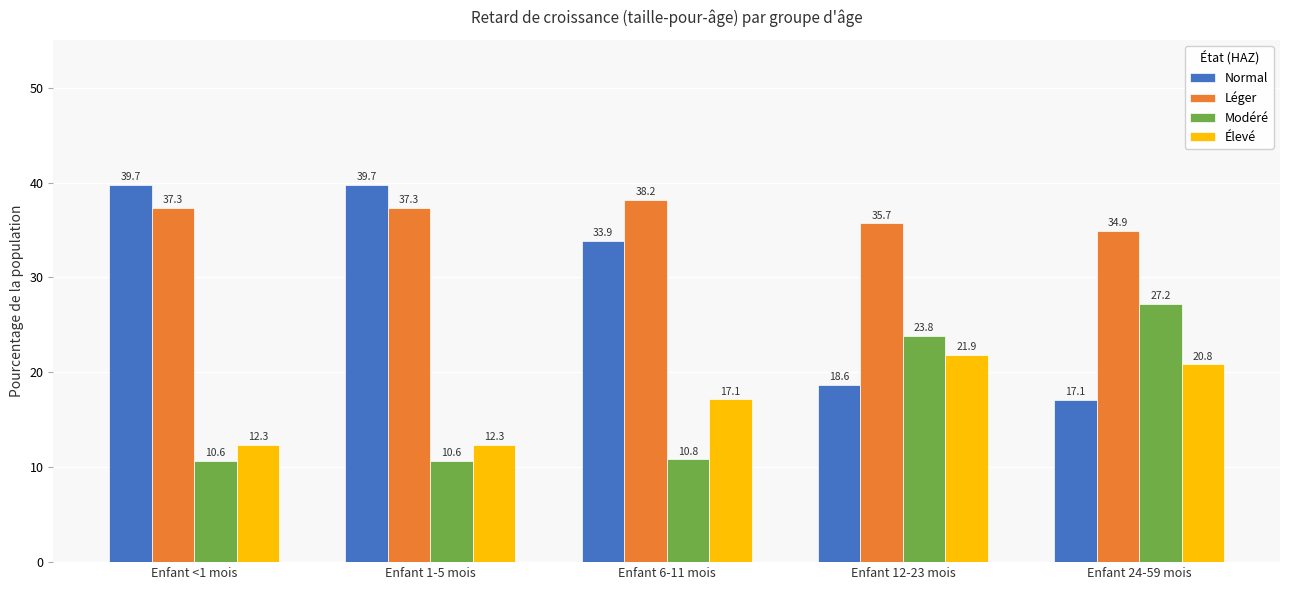

What is the difference between the maximum and minimum values in the Normal series?

22.7